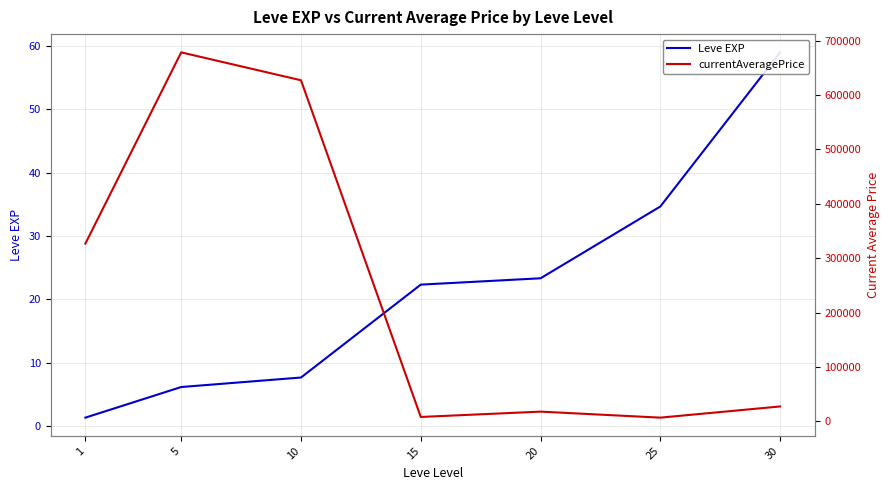

How many data points does each series have?

7